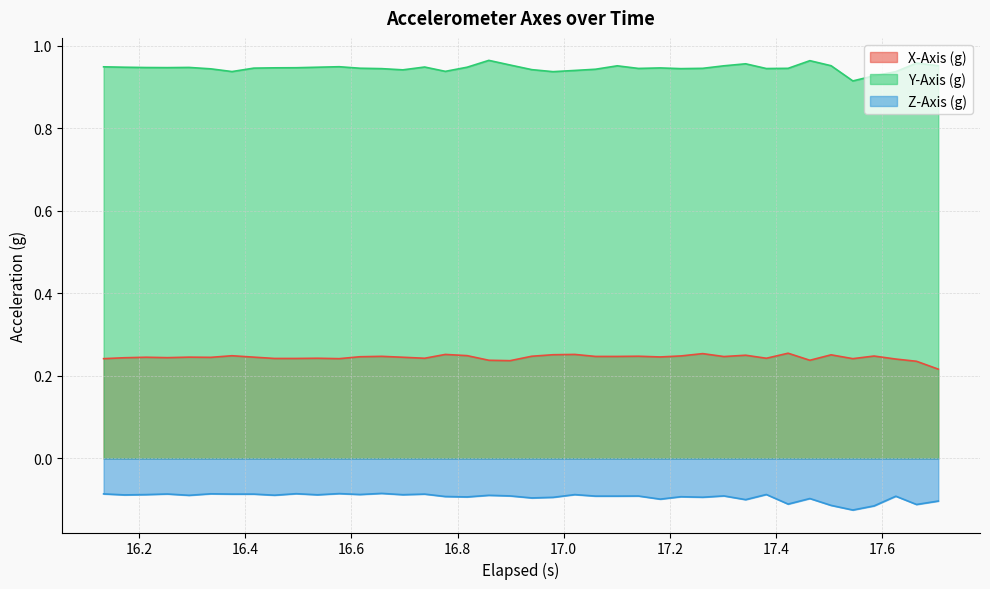

List the series in order of their peak value, lowest first.

Z-Axis (g), X-Axis (g), Y-Axis (g)